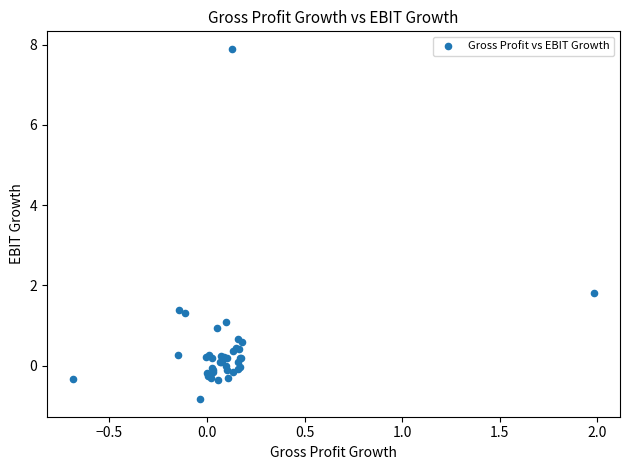

What Y value in the scatter plot is closest to 3?

1.8